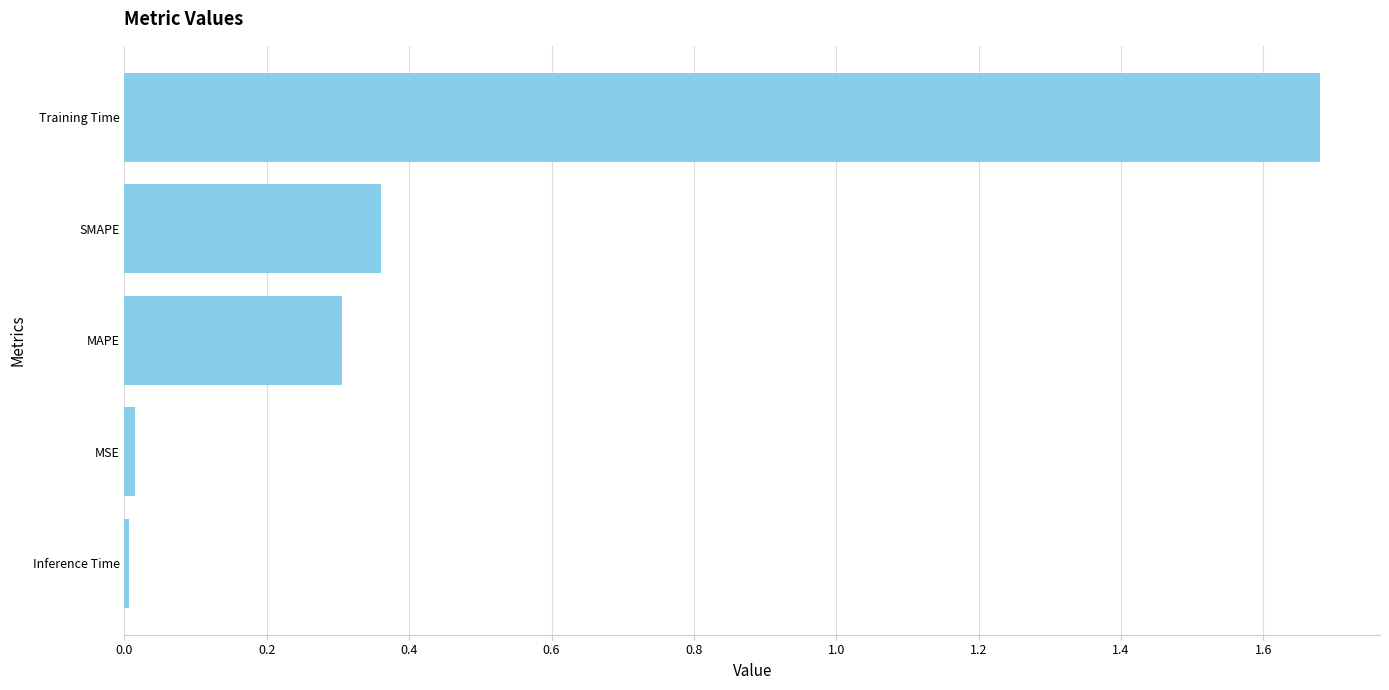

Is it true that the value at SMAPE is 0.6?

False